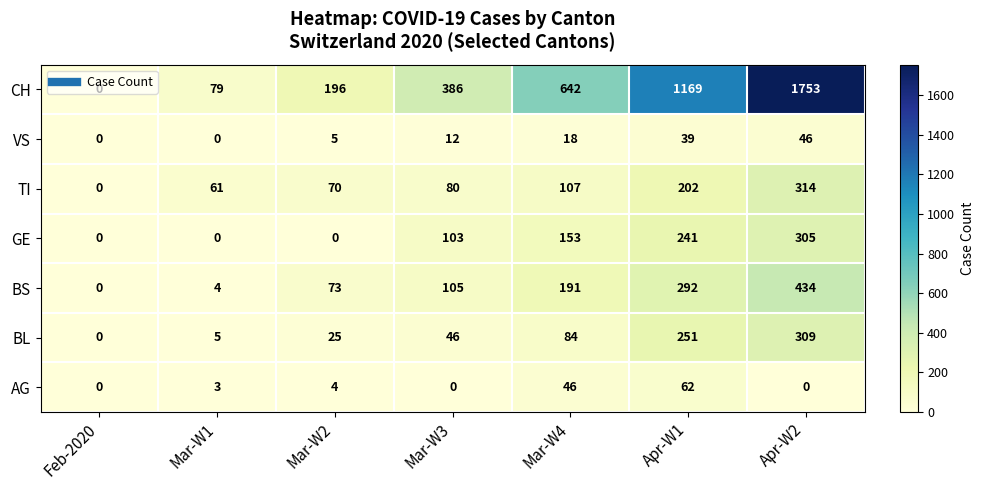

Which series has the largest range (max minus min)?

CH